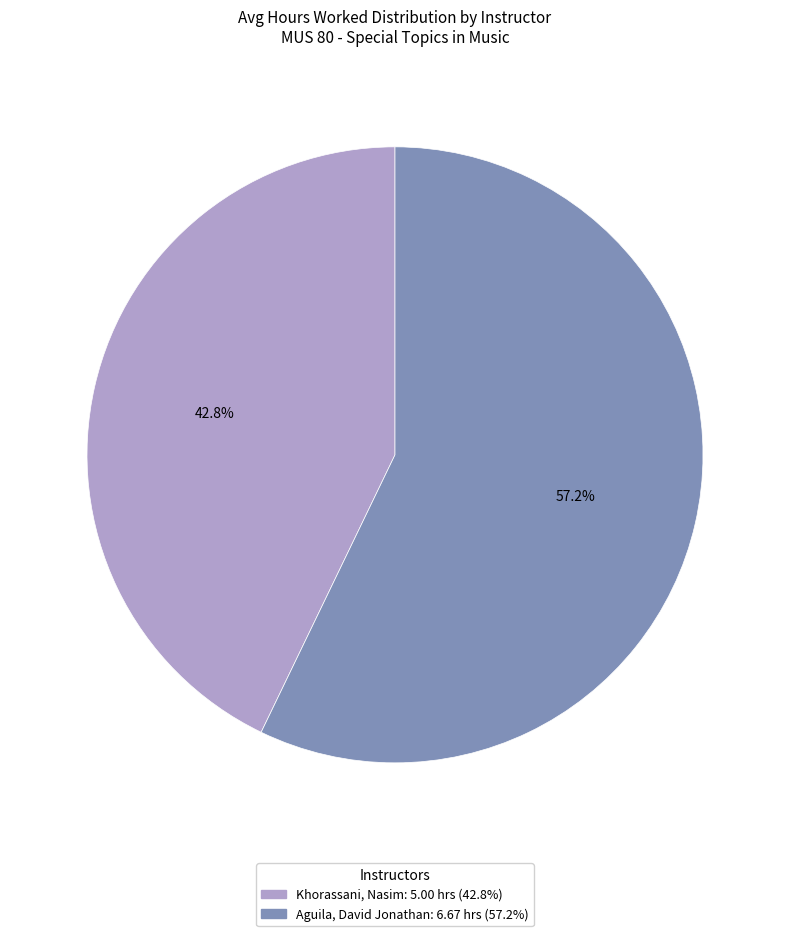

What portion of the pie excludes Khorassani, Nasim?

57.2%